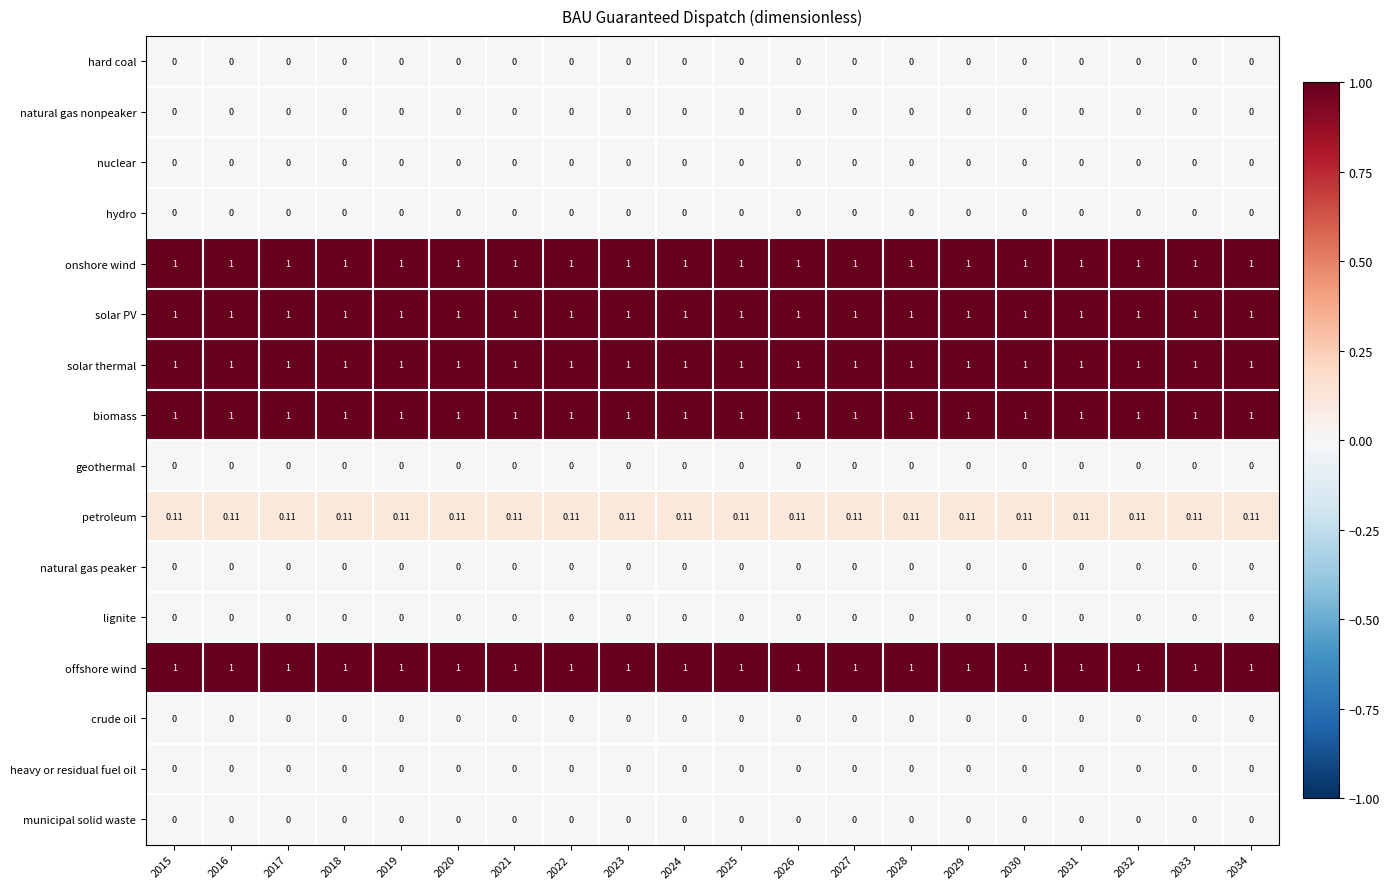

Reading left to right, what are all the values shown in this chart?

hard coal: 2015=0.0	2016=0.0	2017=0.0	2018=0.0	2019=0.0	2020=0.0	2021=0.0	2022=0.0	2023=0.0	2024=0.0	2025=0.0	2026=0.0	2027=0.0	2028=0.0	2029=0.0	2030=0.0	2031=0.0	2032=0.0	2033=0.0	2034=0.0
natural gas nonpeaker: 2015=0.0	2016=0.0	2017=0.0	2018=0.0	2019=0.0	2020=0.0	2021=0.0	2022=0.0	2023=0.0	2024=0.0	2025=0.0	2026=0.0	2027=0.0	2028=0.0	2029=0.0	2030=0.0	2031=0.0	2032=0.0	2033=0.0	2034=0.0
nuclear: 2015=0.0	2016=0.0	2017=0.0	2018=0.0	2019=0.0	2020=0.0	2021=0.0	2022=0.0	2023=0.0	2024=0.0	2025=0.0	2026=0.0	2027=0.0	2028=0.0	2029=0.0	2030=0.0	2031=0.0	2032=0.0	2033=0.0	2034=0.0
hydro: 2015=0.0	2016=0.0	2017=0.0	2018=0.0	2019=0.0	2020=0.0	2021=0.0	2022=0.0	2023=0.0	2024=0.0	2025=0.0	2026=0.0	2027=0.0	2028=0.0	2029=0.0	2030=0.0	2031=0.0	2032=0.0	2033=0.0	2034=0.0
onshore wind: 2015=1.0	2016=1.0	2017=1.0	2018=1.0	2019=1.0	2020=1.0	2021=1.0	2022=1.0	2023=1.0	2024=1.0	2025=1.0	2026=1.0	2027=1.0	2028=1.0	2029=1.0	2030=1.0	2031=1.0	2032=1.0	2033=1.0	2034=1.0
solar PV: 2015=1.0	2016=1.0	2017=1.0	2018=1.0	2019=1.0	2020=1.0	2021=1.0	2022=1.0	2023=1.0	2024=1.0	2025=1.0	2026=1.0	2027=1.0	2028=1.0	2029=1.0	2030=1.0	2031=1.0	2032=1.0	2033=1.0	2034=1.0
solar thermal: 2015=1.0	2016=1.0	2017=1.0	2018=1.0	2019=1.0	2020=1.0	2021=1.0	2022=1.0	2023=1.0	2024=1.0	2025=1.0	2026=1.0	2027=1.0	2028=1.0	2029=1.0	2030=1.0	2031=1.0	2032=1.0	2033=1.0	2034=1.0
biomass: 2015=1.0	2016=1.0	2017=1.0	2018=1.0	2019=1.0	2020=1.0	2021=1.0	2022=1.0	2023=1.0	2024=1.0	2025=1.0	2026=1.0	2027=1.0	2028=1.0	2029=1.0	2030=1.0	2031=1.0	2032=1.0	2033=1.0	2034=1.0
geothermal: 2015=0.0	2016=0.0	2017=0.0	2018=0.0	2019=0.0	2020=0.0	2021=0.0	2022=0.0	2023=0.0	2024=0.0	2025=0.0	2026=0.0	2027=0.0	2028=0.0	2029=0.0	2030=0.0	2031=0.0	2032=0.0	2033=0.0	2034=0.0
petroleum: 2015=0.1	2016=0.1	2017=0.1	2018=0.1	2019=0.1	2020=0.1	2021=0.1	2022=0.1	2023=0.1	2024=0.1	2025=0.1	2026=0.1	2027=0.1	2028=0.1	2029=0.1	2030=0.1	2031=0.1	2032=0.1	2033=0.1	2034=0.1
natural gas peaker: 2015=0.0	2016=0.0	2017=0.0	2018=0.0	2019=0.0	2020=0.0	2021=0.0	2022=0.0	2023=0.0	2024=0.0	2025=0.0	2026=0.0	2027=0.0	2028=0.0	2029=0.0	2030=0.0	2031=0.0	2032=0.0	2033=0.0	2034=0.0
lignite: 2015=0.0	2016=0.0	2017=0.0	2018=0.0	2019=0.0	2020=0.0	2021=0.0	2022=0.0	2023=0.0	2024=0.0	2025=0.0	2026=0.0	2027=0.0	2028=0.0	2029=0.0	2030=0.0	2031=0.0	2032=0.0	2033=0.0	2034=0.0
offshore wind: 2015=1.0	2016=1.0	2017=1.0	2018=1.0	2019=1.0	2020=1.0	2021=1.0	2022=1.0	2023=1.0	2024=1.0	2025=1.0	2026=1.0	2027=1.0	2028=1.0	2029=1.0	2030=1.0	2031=1.0	2032=1.0	2033=1.0	2034=1.0
crude oil: 2015=0.0	2016=0.0	2017=0.0	2018=0.0	2019=0.0	2020=0.0	2021=0.0	2022=0.0	2023=0.0	2024=0.0	2025=0.0	2026=0.0	2027=0.0	2028=0.0	2029=0.0	2030=0.0	2031=0.0	2032=0.0	2033=0.0	2034=0.0
heavy or residual fuel oil: 2015=0.0	2016=0.0	2017=0.0	2018=0.0	2019=0.0	2020=0.0	2021=0.0	2022=0.0	2023=0.0	2024=0.0	2025=0.0	2026=0.0	2027=0.0	2028=0.0	2029=0.0	2030=0.0	2031=0.0	2032=0.0	2033=0.0	2034=0.0
municipal solid waste: 2015=0.0	2016=0.0	2017=0.0	2018=0.0	2019=0.0	2020=0.0	2021=0.0	2022=0.0	2023=0.0	2024=0.0	2025=0.0	2026=0.0	2027=0.0	2028=0.0	2029=0.0	2030=0.0	2031=0.0	2032=0.0	2033=0.0	2034=0.0